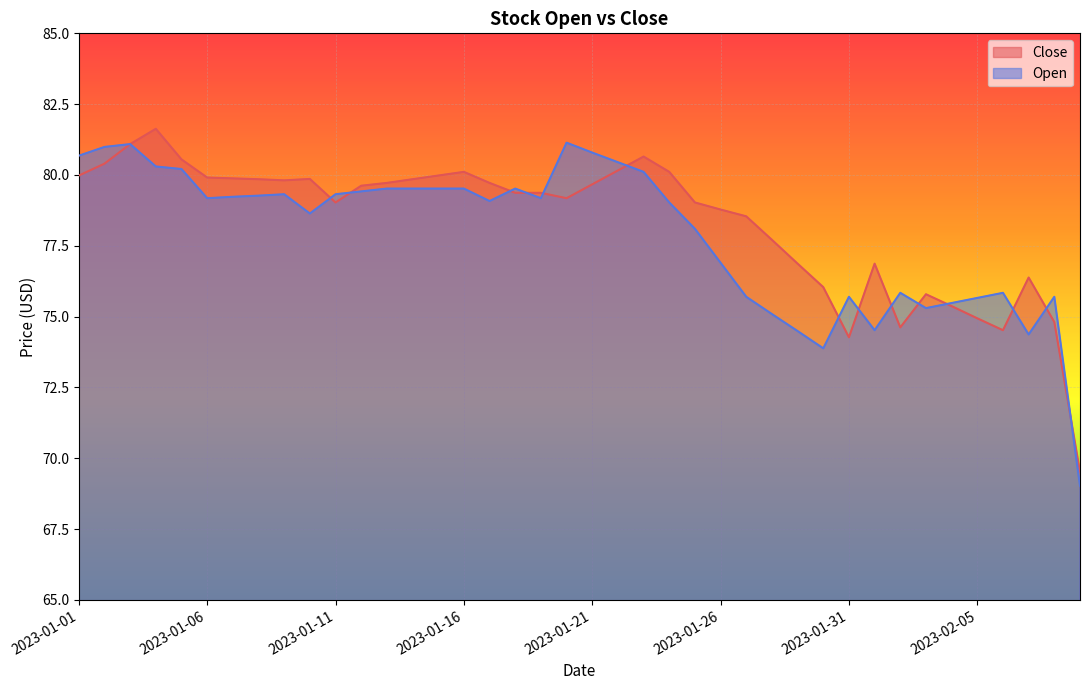

List the labels in order of Close value, smallest first.

2023-02-09, 2023-01-31, 2023-02-06, 2023-02-02, 2023-02-08, 2023-02-05, 2023-02-04, 2023-02-03, 2023-01-30, 2023-02-07, 2023-01-29, 2023-02-01, 2023-01-28, 2023-01-27, 2023-01-26, 2023-01-11, 2023-01-25, 2023-01-20, 2023-01-18, 2023-01-19, 2023-01-12, 2023-01-21, 2023-01-13, 2023-01-17, 2023-01-09, 2023-01-08, 2023-01-14, 2023-01-10, 2023-01-07, 2023-01-06, 2023-01-01, 2023-01-15, 2023-01-16, 2023-01-24, 2023-01-22, 2023-01-02, 2023-01-05, 2023-01-23, 2023-01-03, 2023-01-04